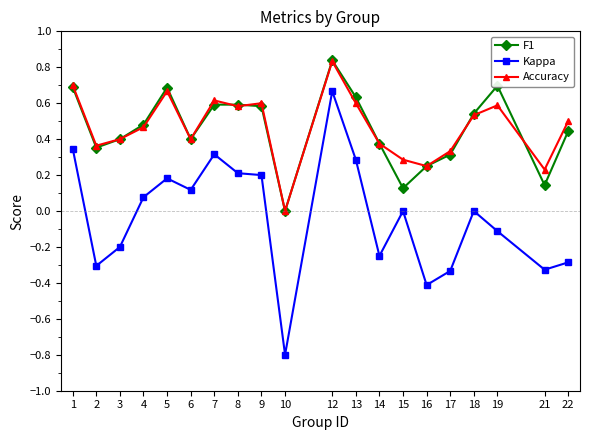

At which category does Kappa reach its first local peak?

5